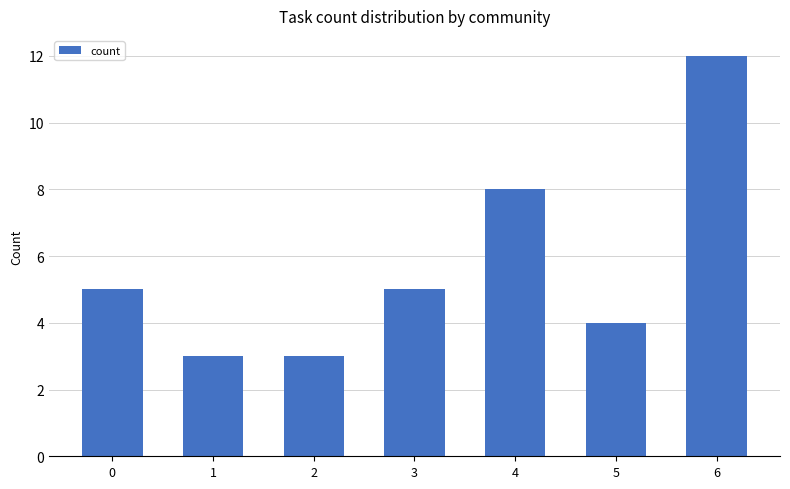

Reading right to left, extract all data points from this chart.

6=12	5=4	4=8	3=5	2=3	1=3	0=5